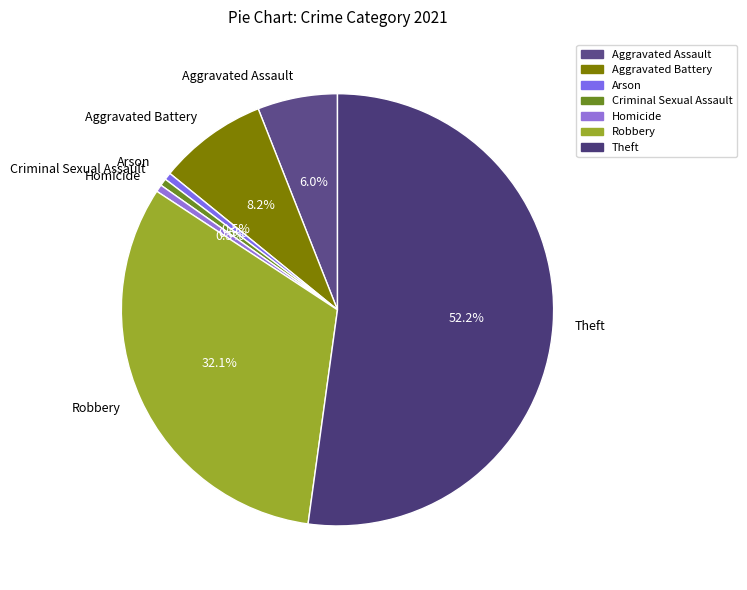

What portion of the pie excludes Criminal Sexual Assault?

99.5%